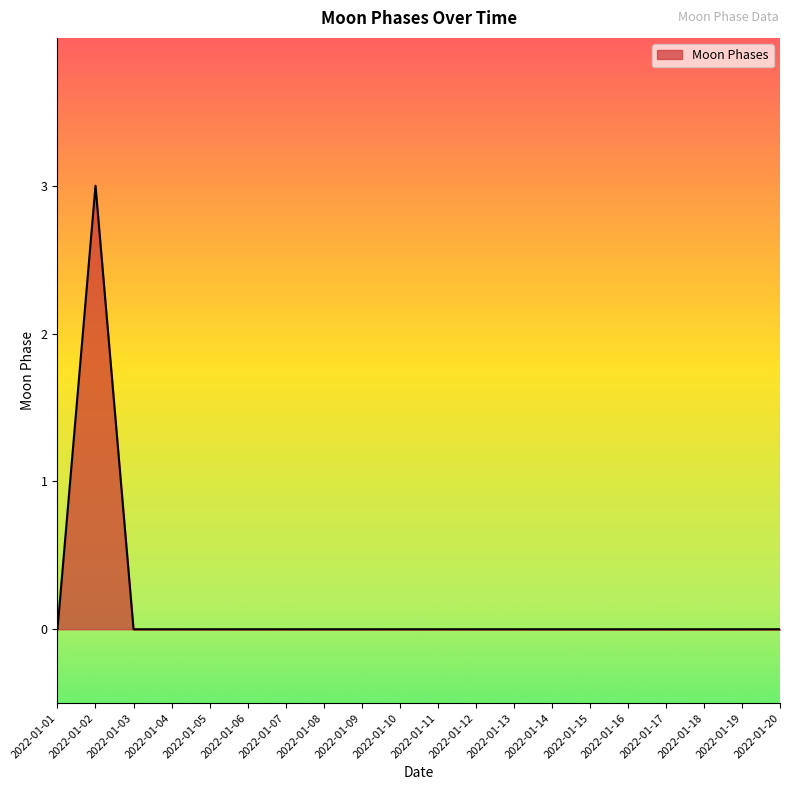

What is the greatest value displayed?

3